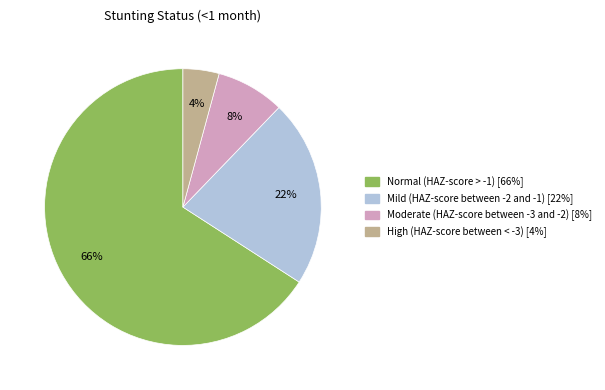

To the nearest percent, what is the difference between the largest and smallest slice percentages?

62%